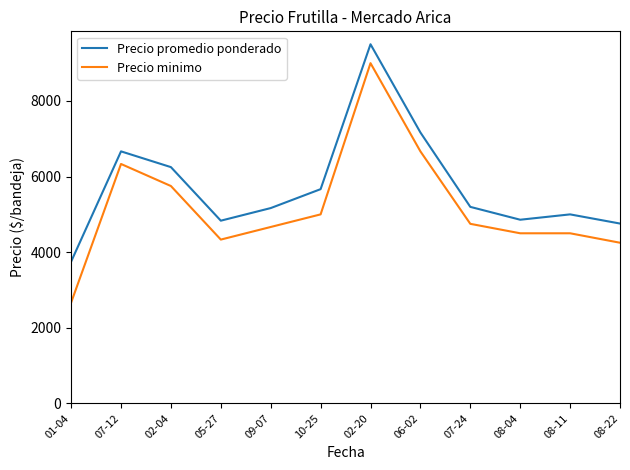

What position from the left is 09-07?

5